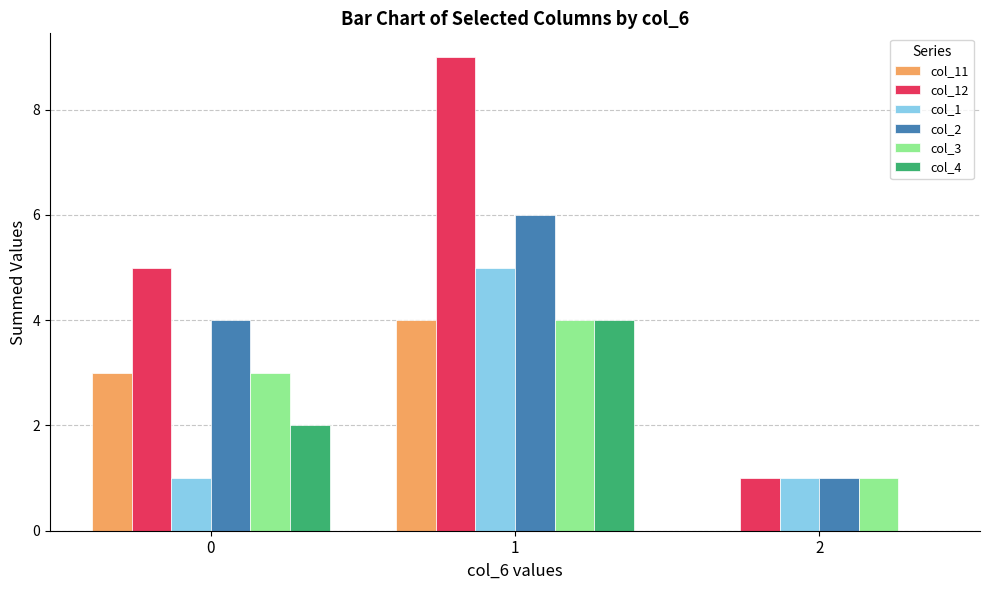

The col_12 series shows 1 at 2. True or false?

True